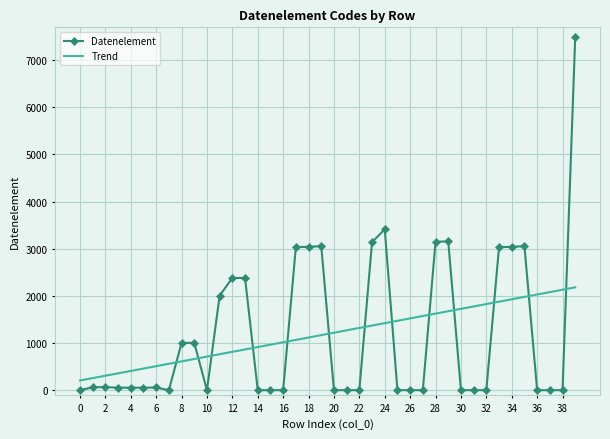

Which series has the largest range (max minus min)?

Datenelement